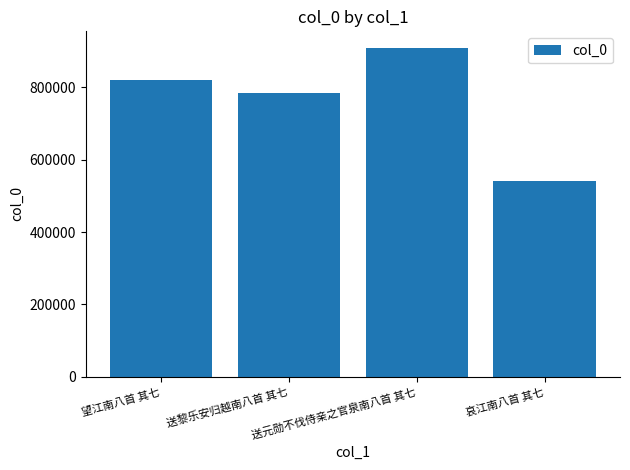

What is the value of the 4th bar from the left?

542072